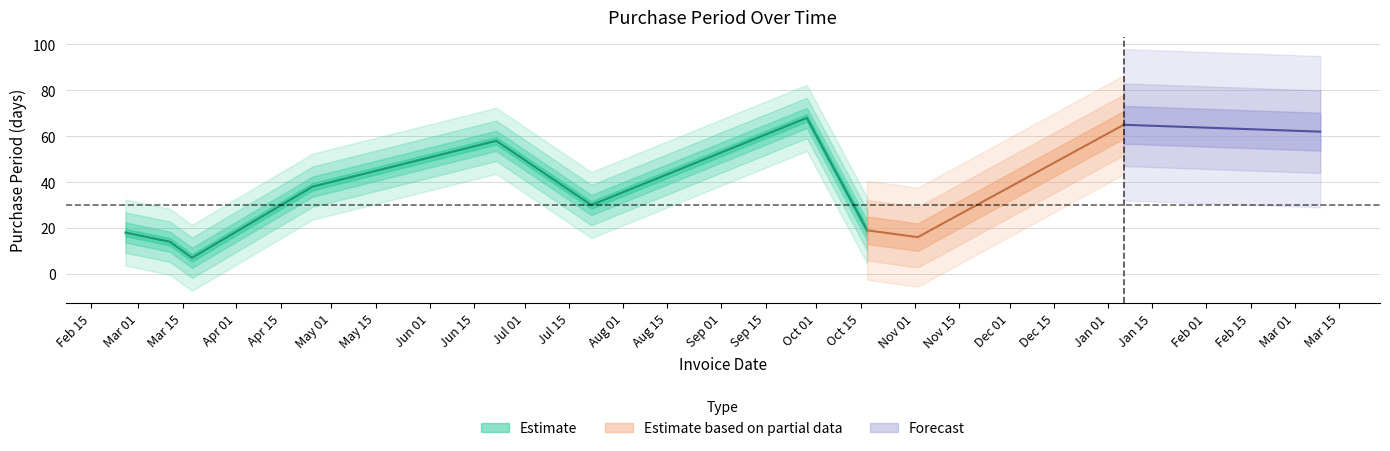

Which category has the highest value across all series?

2016-09-28